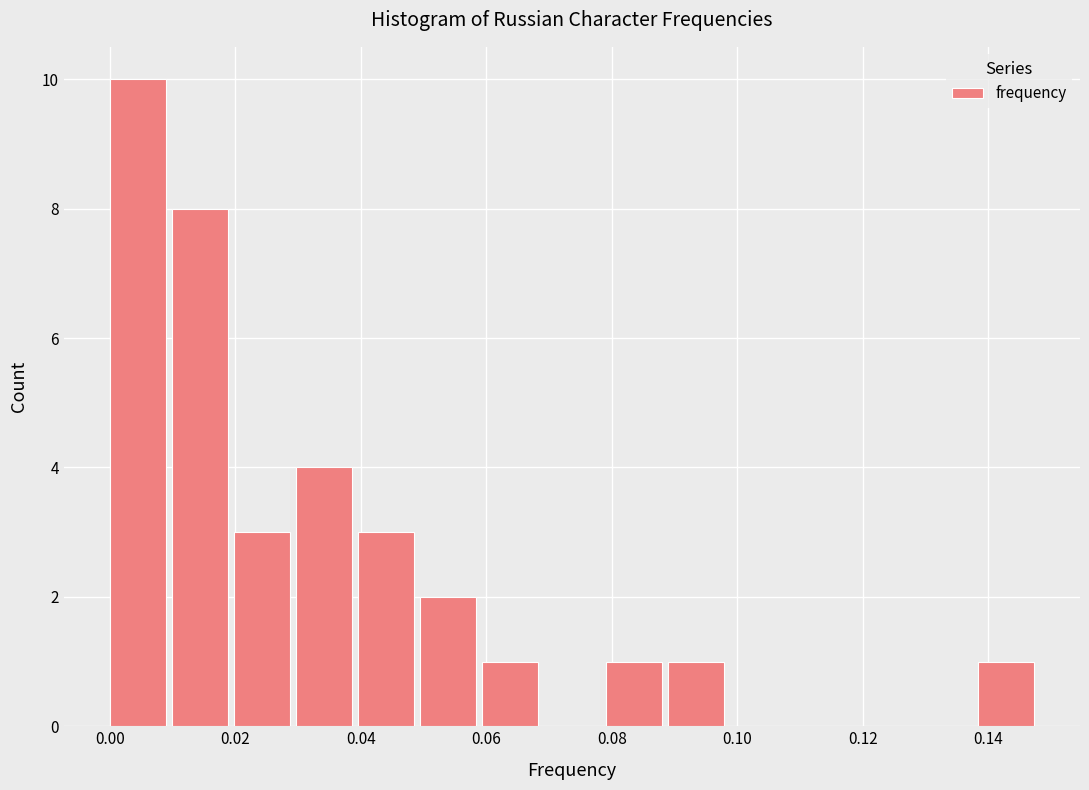

Reading left to right, transcribe this chart: for each bar, give the range it covers on the x-axis and its height. Neither the bar edges nor the heights are printed on the chart, so give them approximately, as read against the axes.

0.000 to 0.010: 10
0.010 to 0.020: 8
0.020 to 0.030: 3
0.030 to 0.040: 4
0.040 to 0.050: 3
0.050 to 0.060: 2
0.060 to 0.070: 1
0.070 to 0.080: 0
0.080 to 0.088: 1
0.088 to 0.098: 1
0.098 to 0.108: 0
0.108 to 0.118: 0
0.118 to 0.128: 0
0.128 to 0.138: 0
0.138 to 0.148: 1